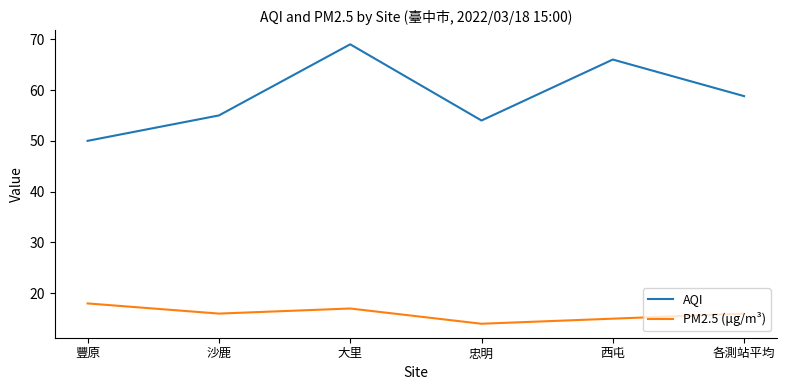

Reading left to right, transcribe all the data shown in this chart.

AQI: 50.0	55.0	69.0	54.0	66.0	58.8
PM2.5 (μg/m³): 18.0	16.0	17.0	14.0	15.0	16.0